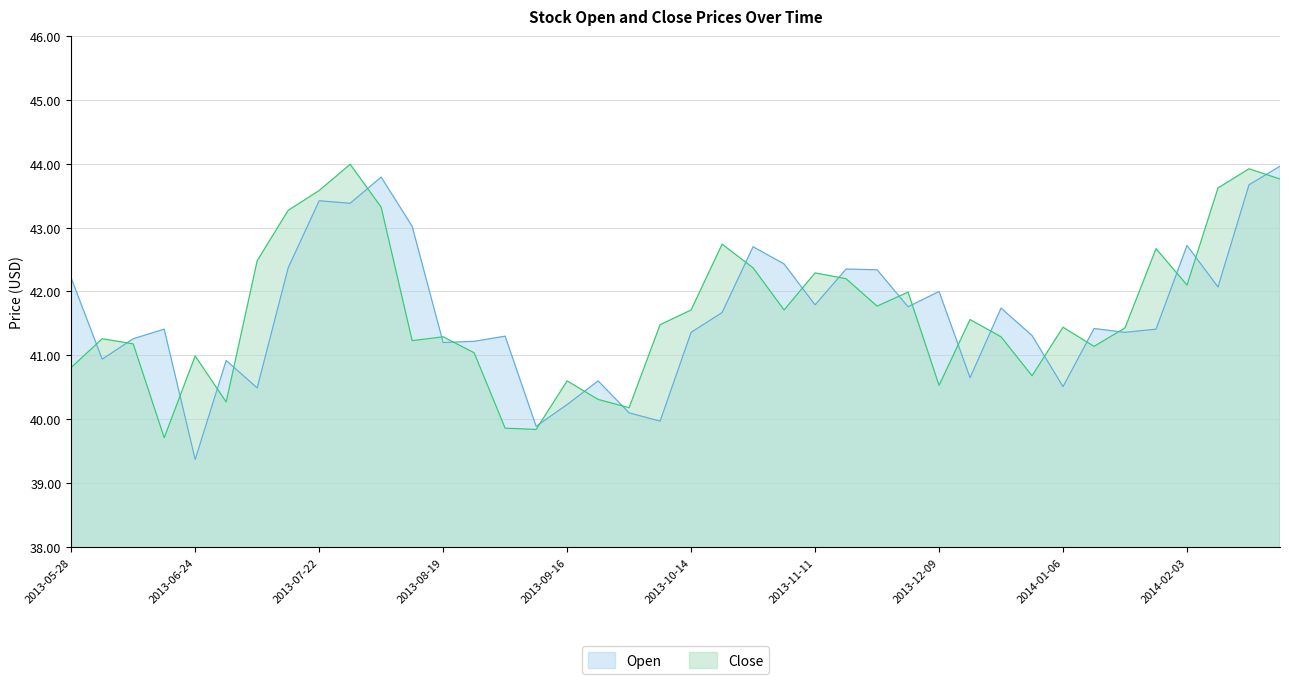

Which category has the lowest value across all series?

2013-06-24